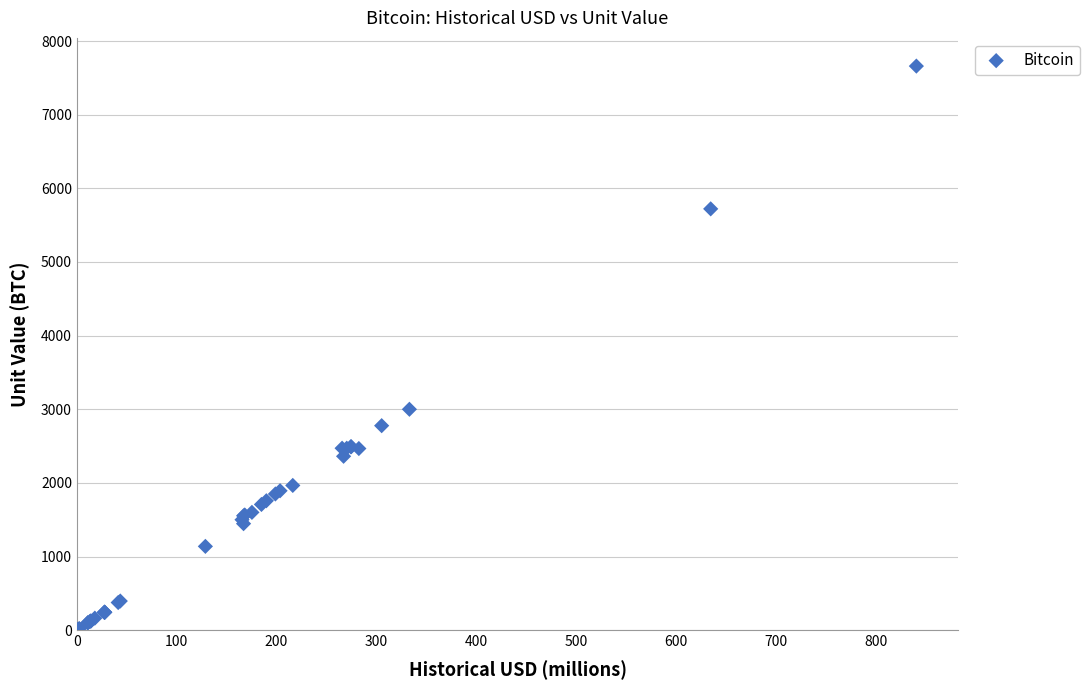

What Y value in the scatter plot is closest to 3829?

3000.0